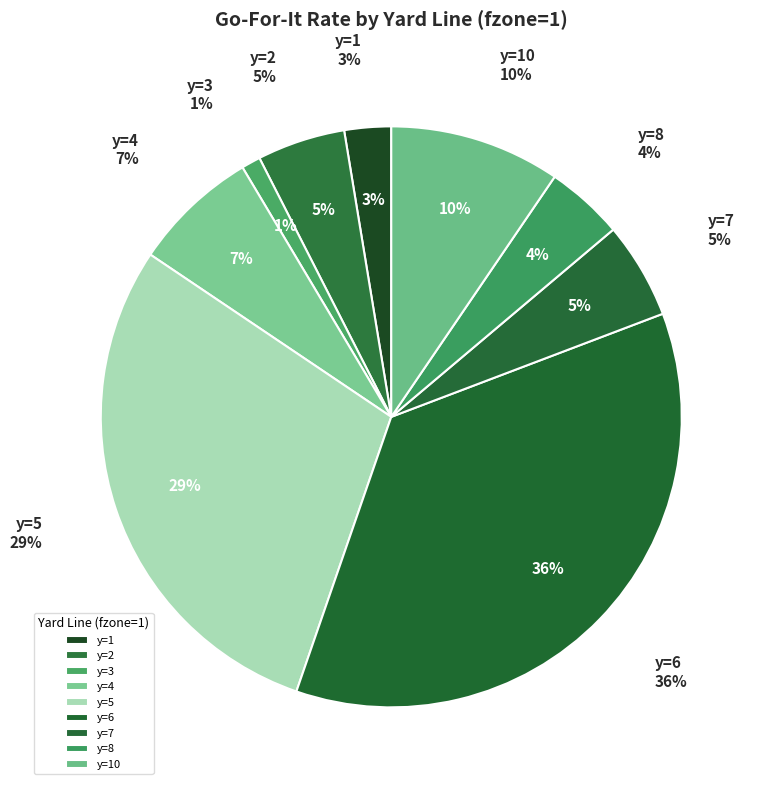

Is there a majority slice in this chart?

No